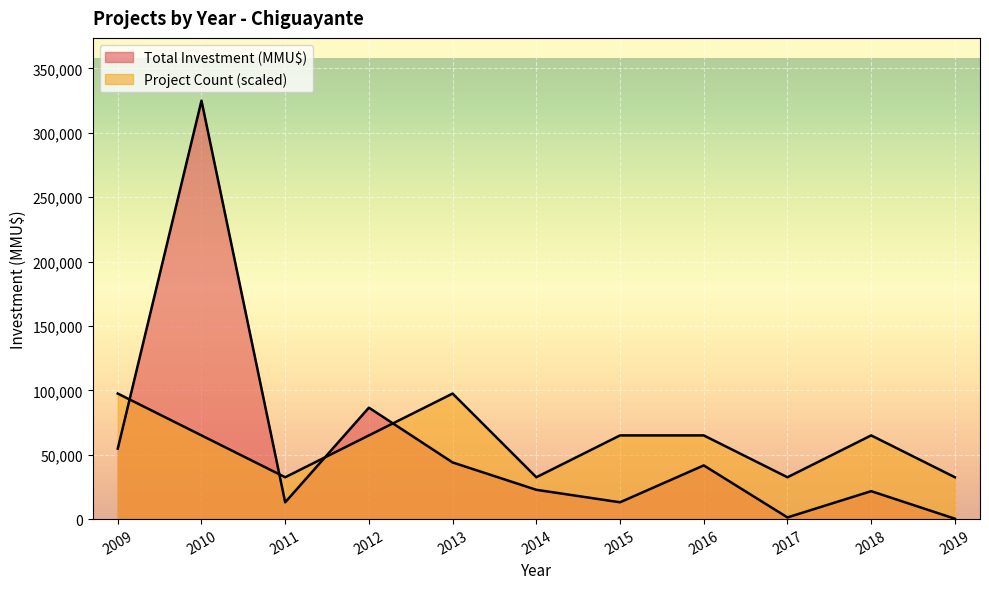

Where does the Count series first go above 65004?

2009